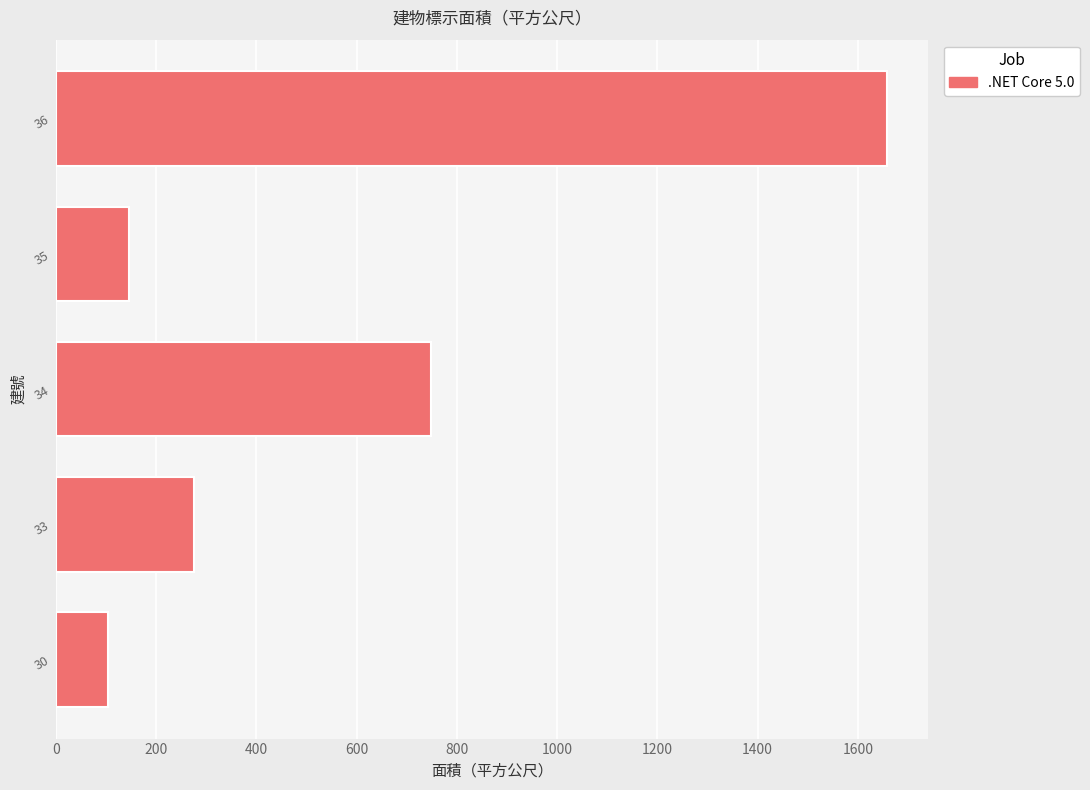

List the labels in order of value, largest first.

36, 34, 33, 35, 30